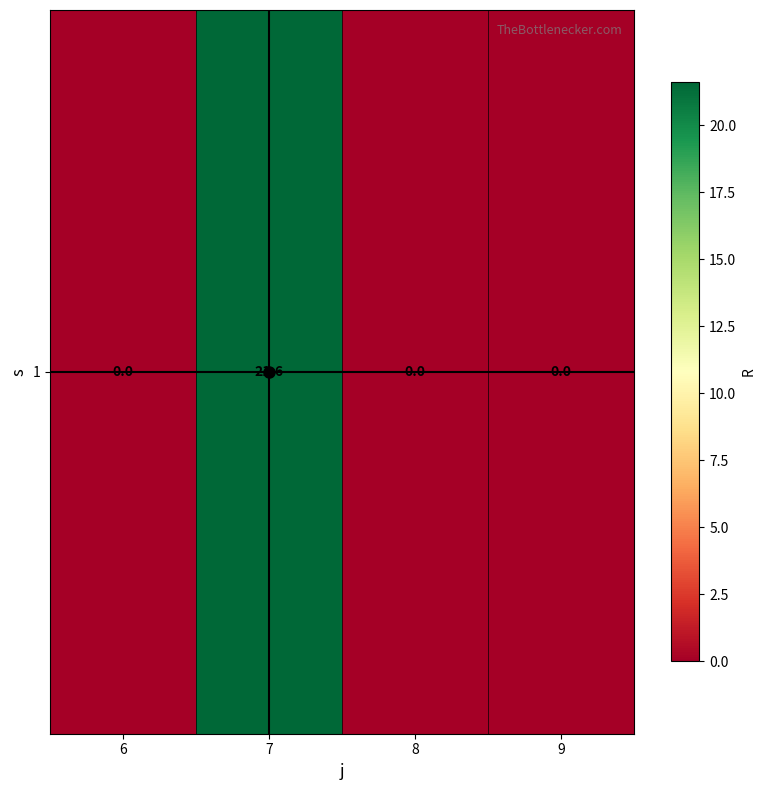

Reading left to right, what are all the values shown in this chart?

6=0.0	7=21.6	8=0.0	9=0.0